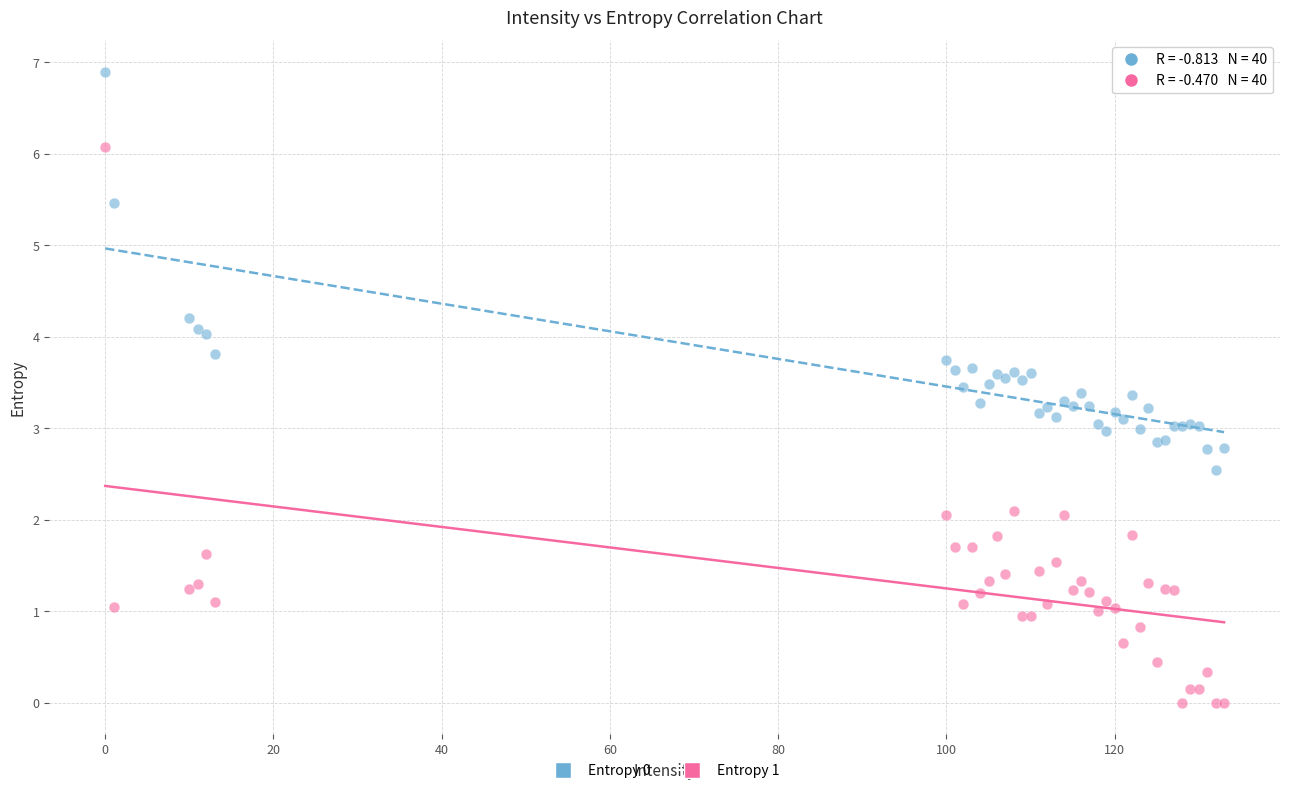

Which series reaches the minimum Y coordinate?

Entropy 1